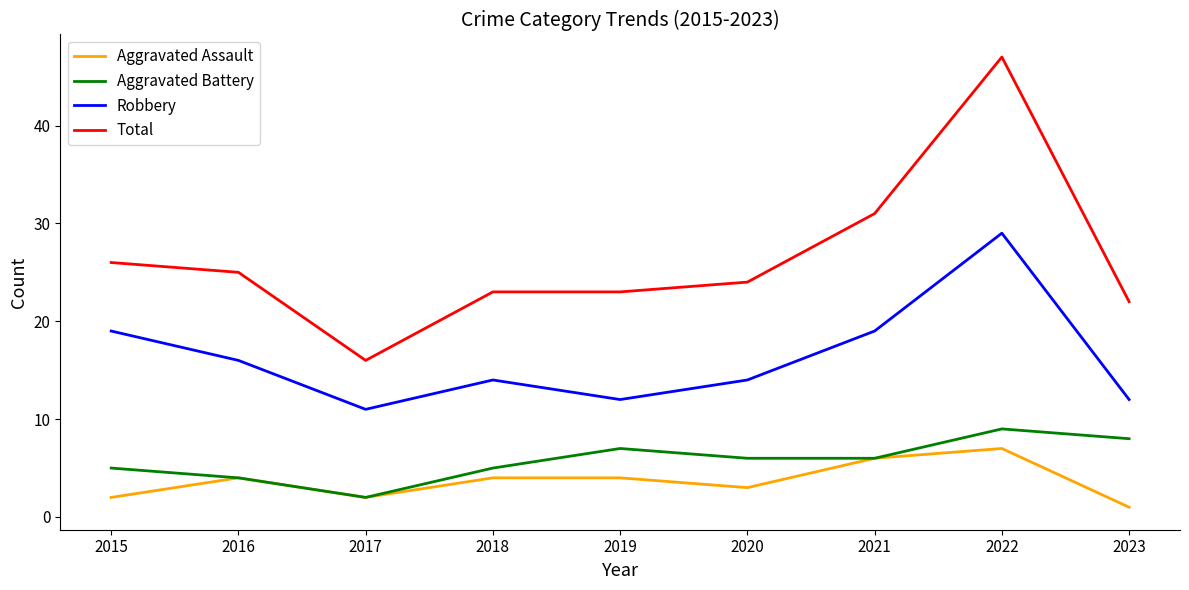

What are all the series names shown in the legend?

Aggravated Assault, Aggravated Battery, Robbery, Total